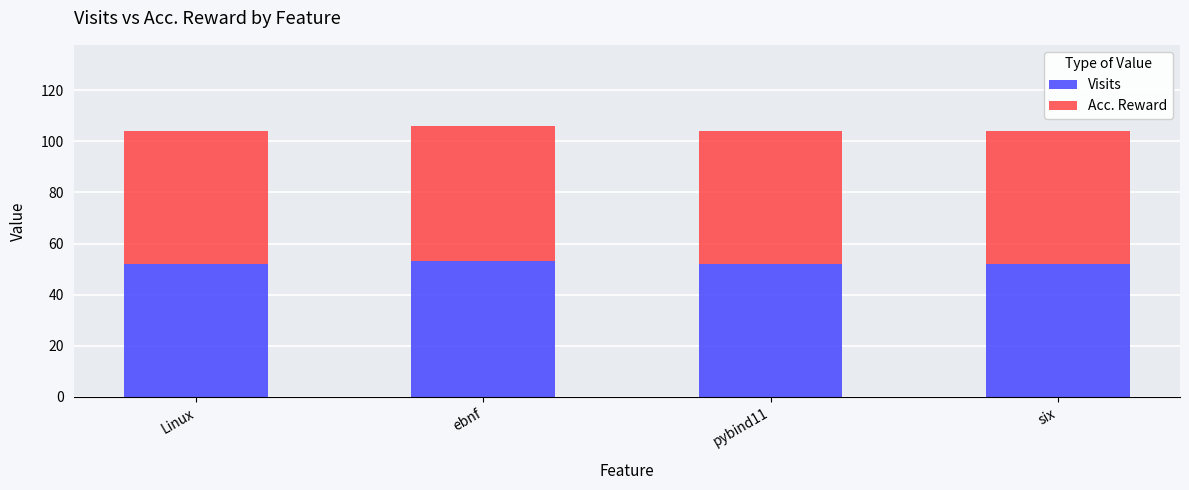

What is the average value of the Visits series?

52